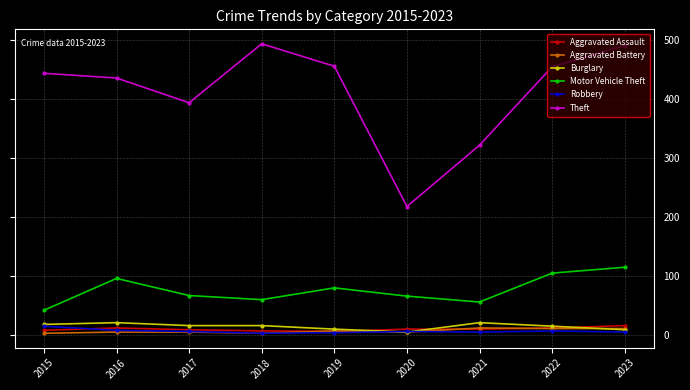

Where is the first local maximum for Motor Vehicle Theft?

2016